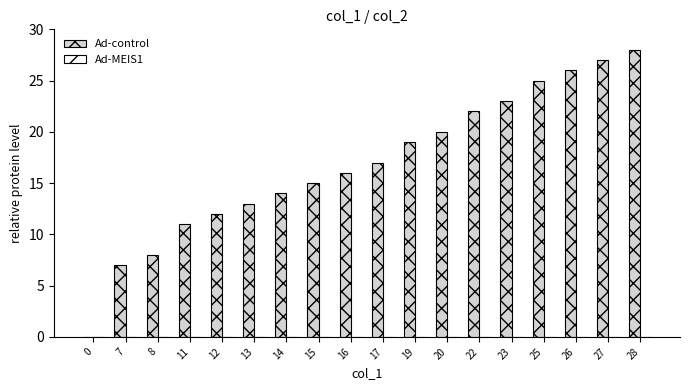

What is the change in value from 25 to 26?

+1